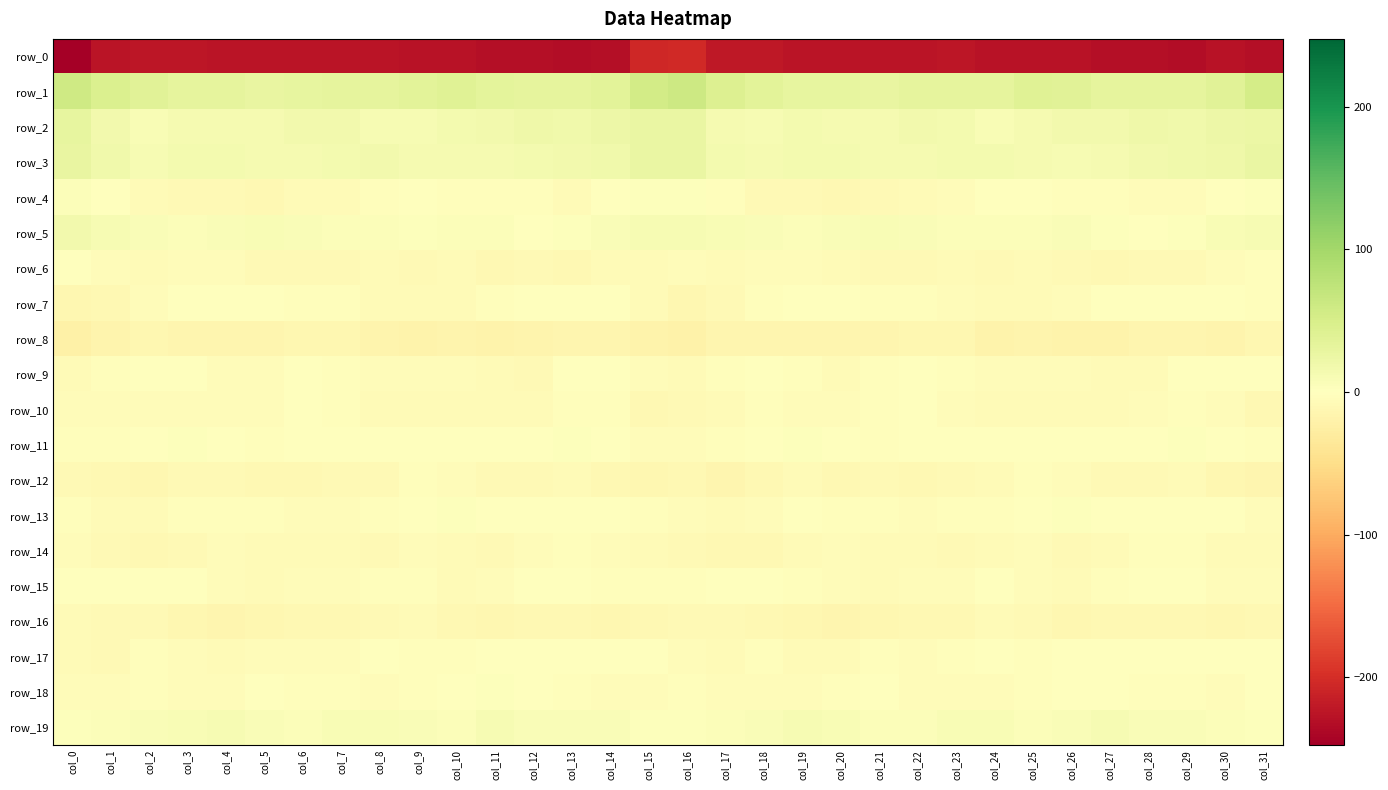

How many data points in row_16 are less than -10?

21